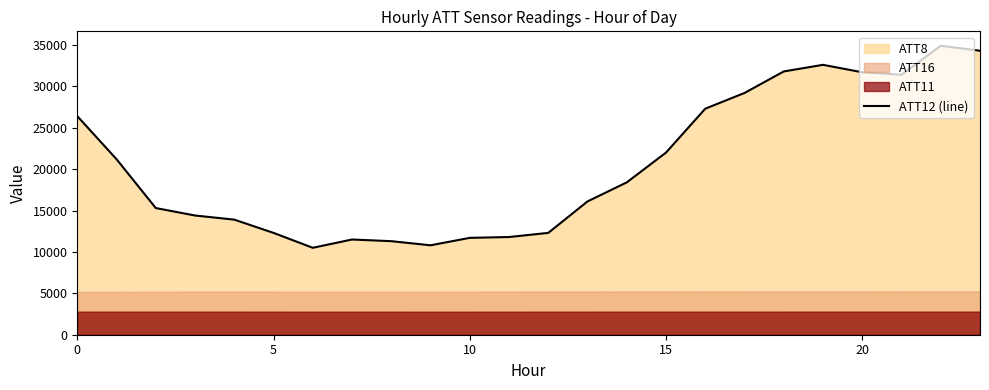

Reading left to right, list all the values displayed in this chart.

26400	21200	15300	14400	13900	12300	10500	11500	11300	10800	11700	11800	12300	16100	18400	22000	27300	29200	31800	32600	31700	31400	34900	34300